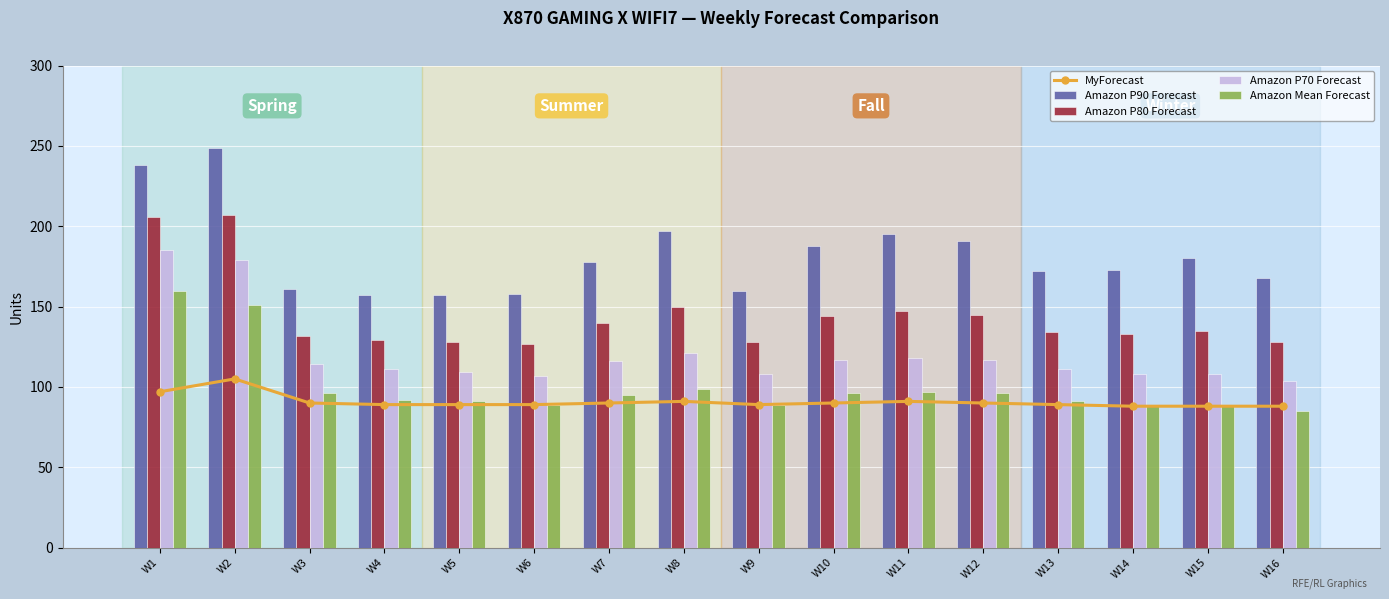

At which category does the chart reach its peak across all series?

W2